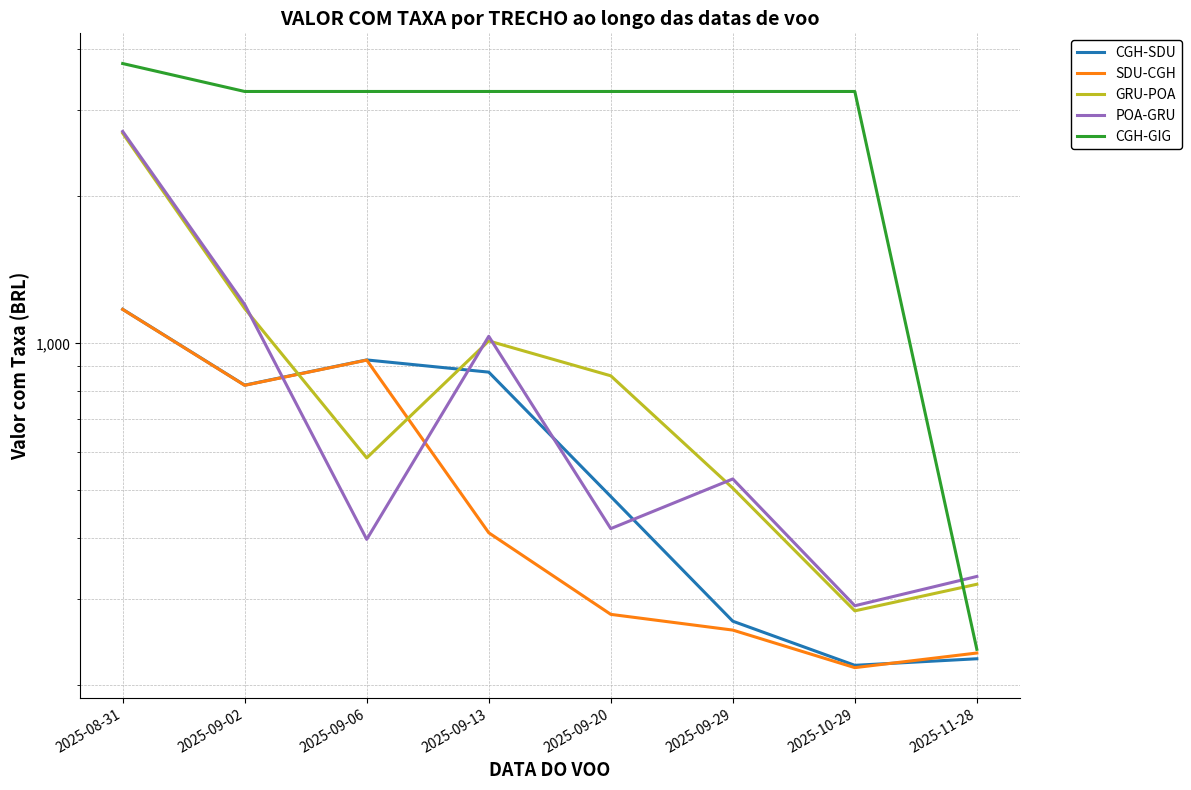

How many intersections are there between GRU-POA and POA-GRU?

4